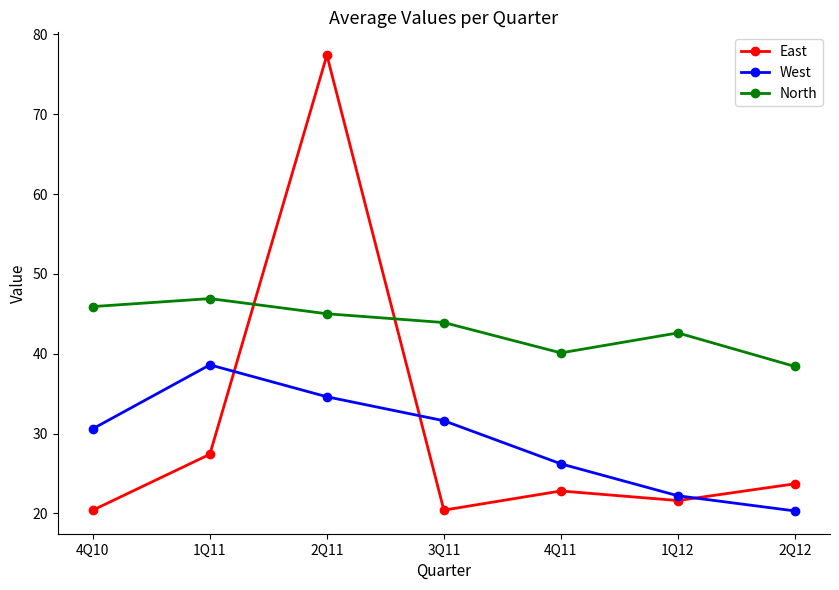

What is the total value across all series at 2Q12?

82.4